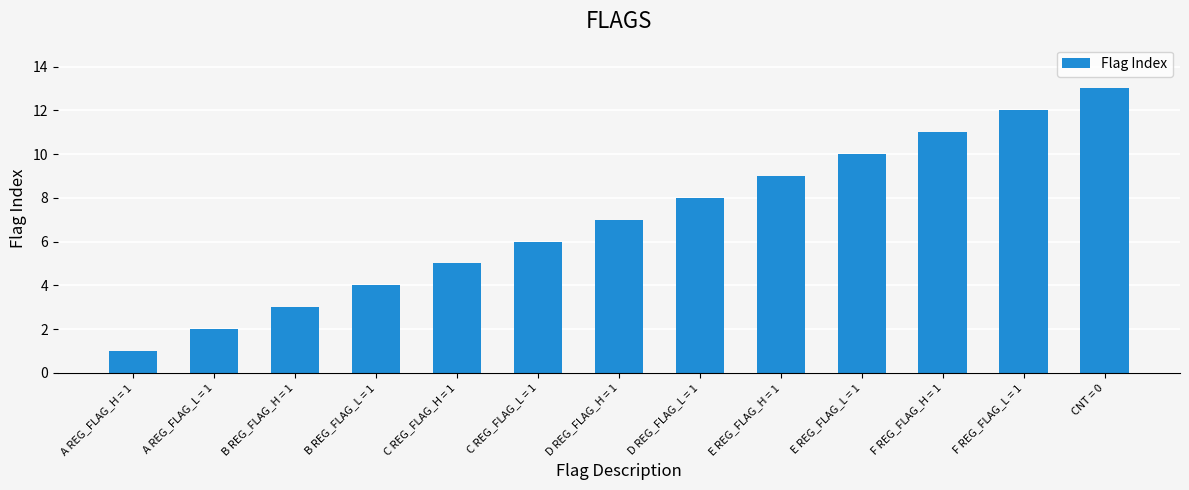

Does the chart contain any negative values?

No